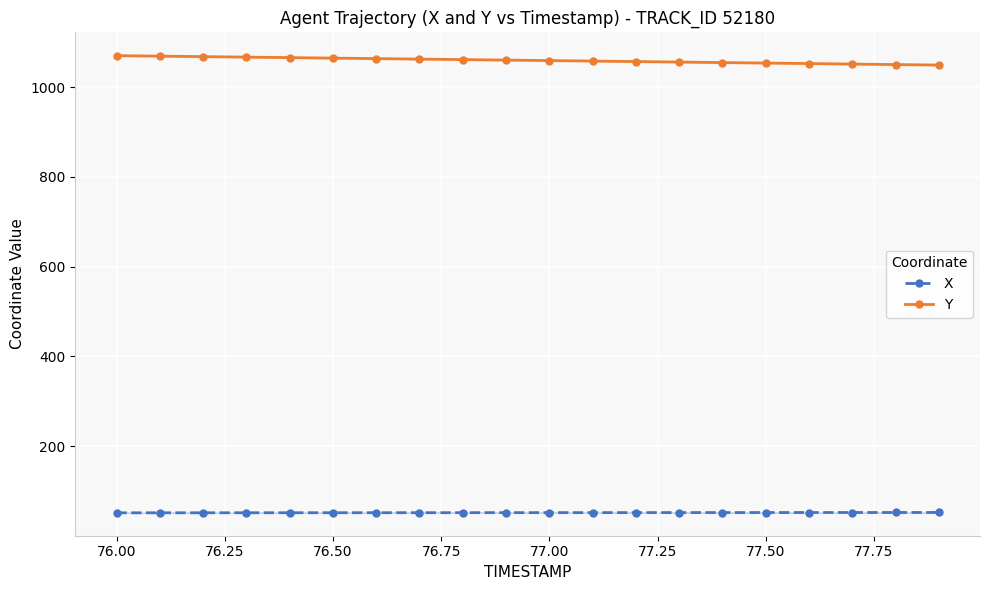

What is the highest value of the Y series?

1070.2